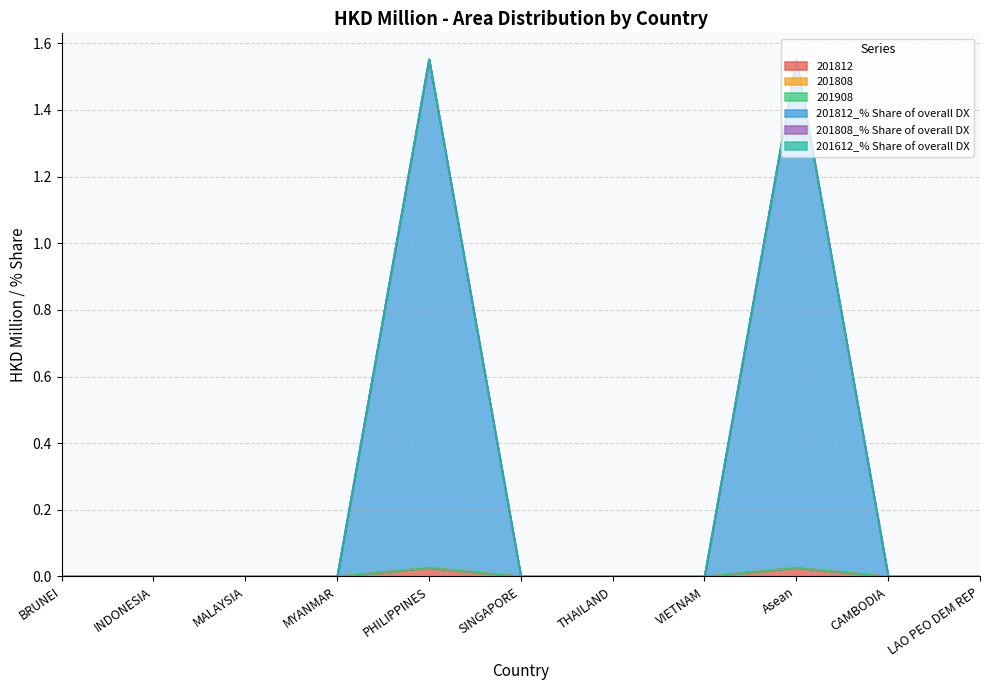

True or false: 201908 and 201808_% Share of overall DX intersect in this chart.

False